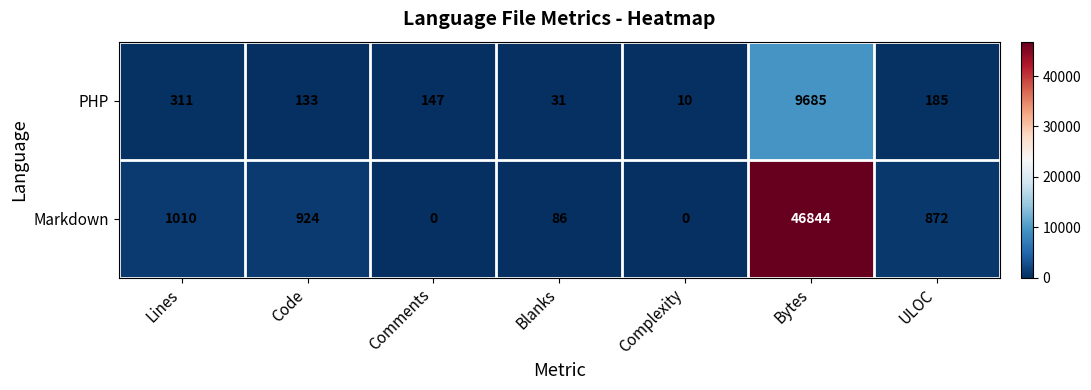

The value of PHP at Lines is 311. True or false?

True